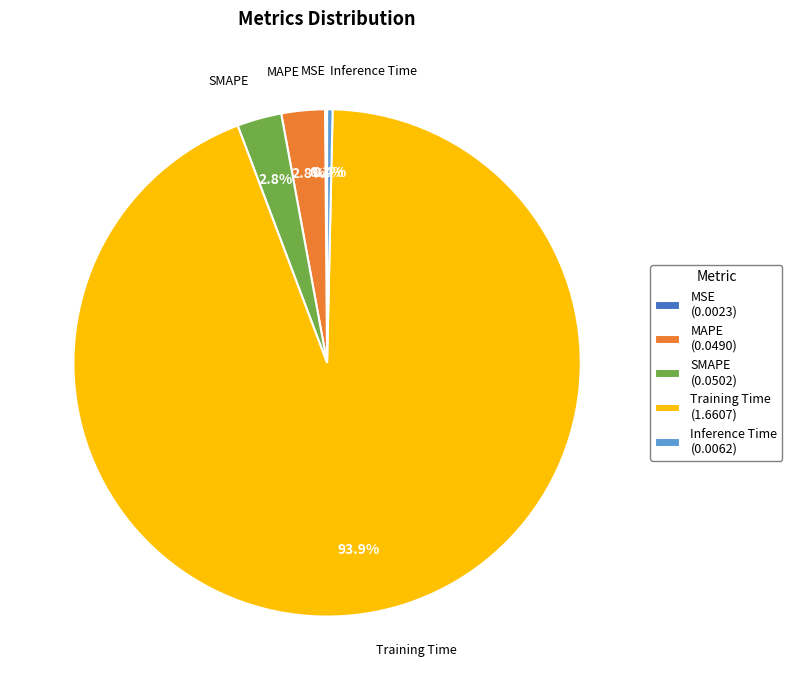

To the nearest percent, what is the difference between the largest and smallest slice percentages?

94%